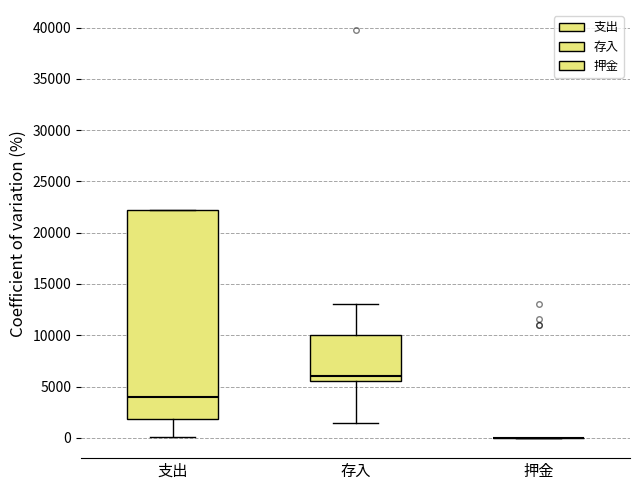

Where does the upper whisker of the box for 存入 end on the y-axis? The values are not printed on the chart, so give them approximately, as read against the axis.

13000